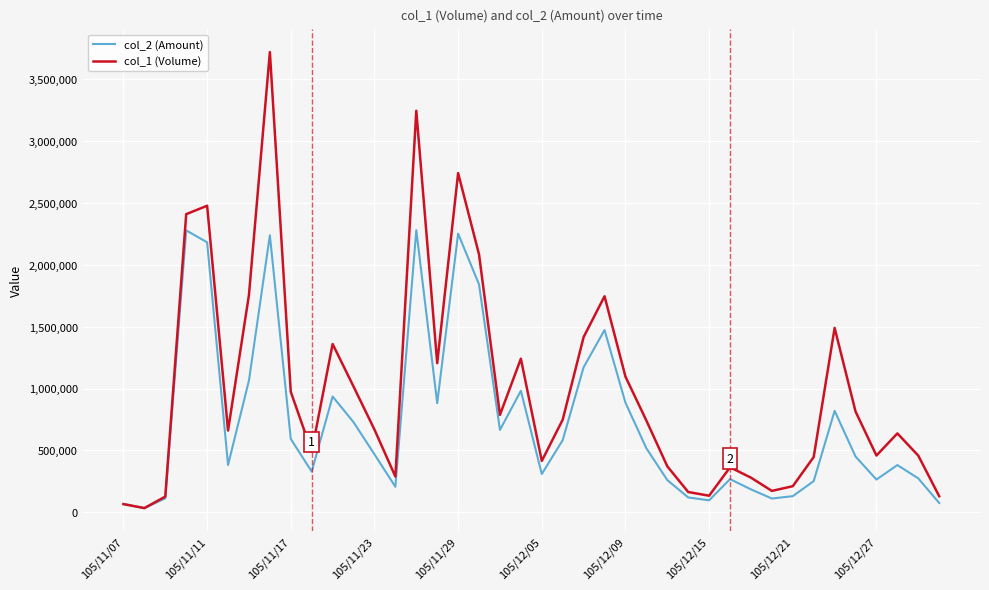

List the series in order of their peak value, lowest first.

col_2 (Amount), col_1 (Volume)